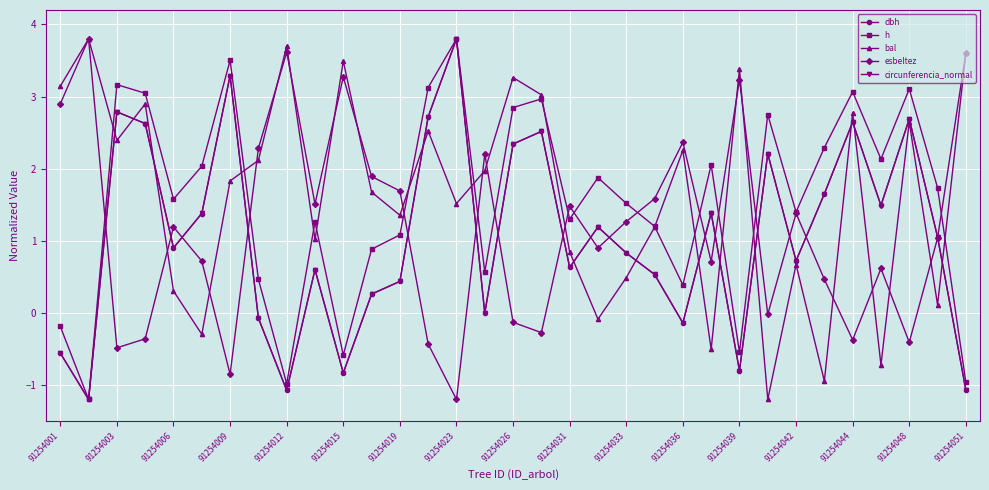

Count the number of categories in the chart.

33